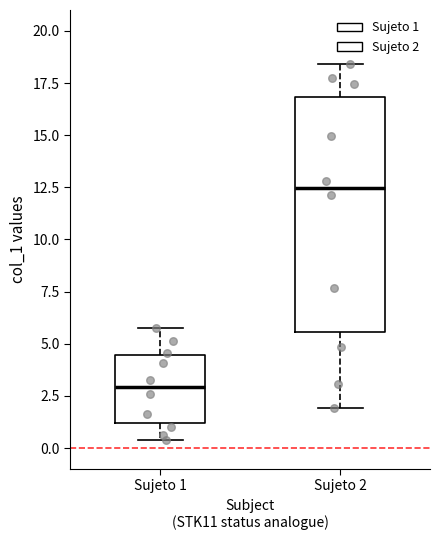

Comparing the boxes themselves (not the whiskers), which one is the tallest?

Sujeto 2